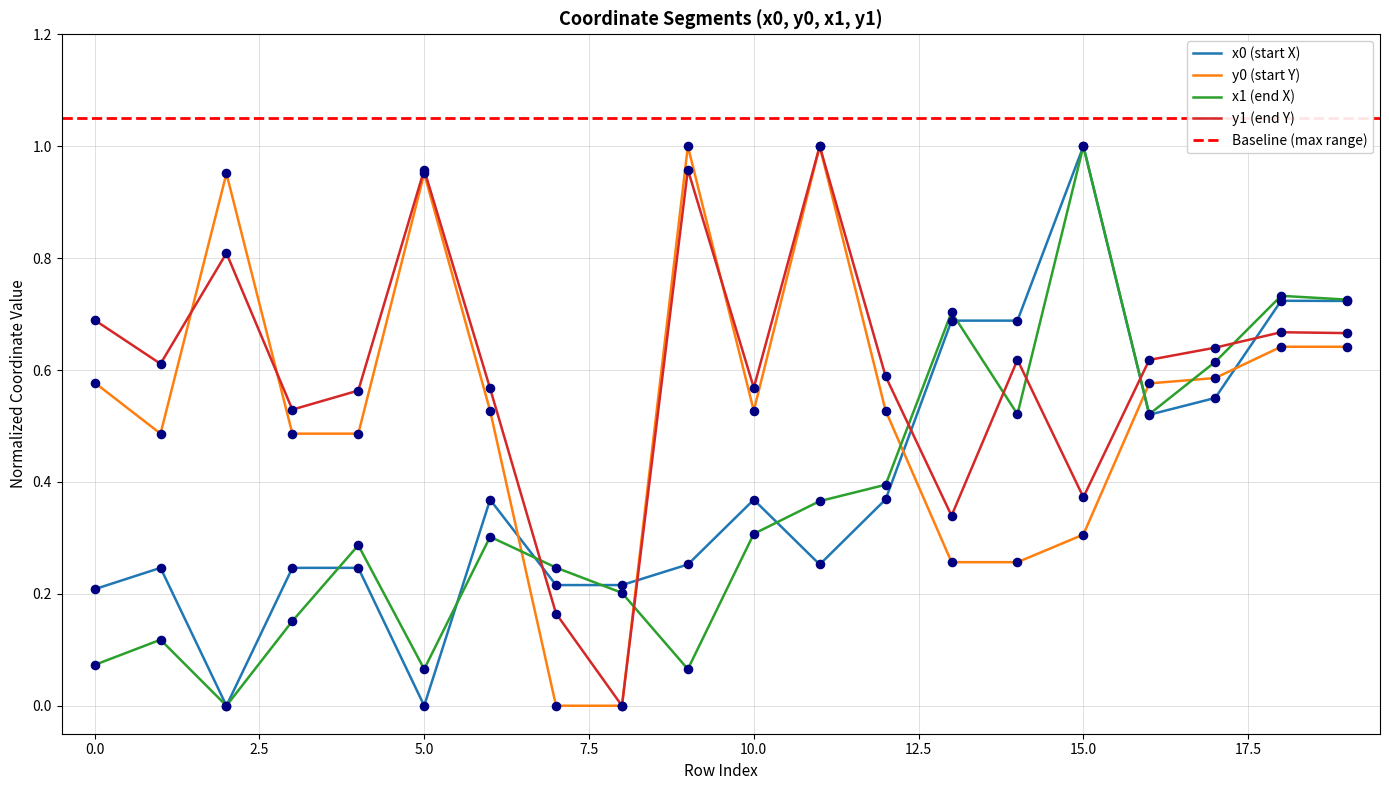

Is the value of x0 at 17 greater than the value of x1 at 15?

No